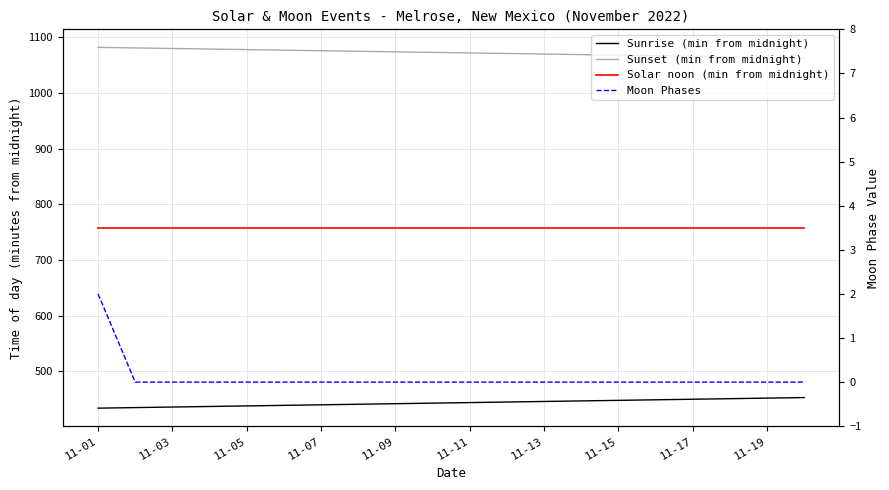

At 11-19, list the series in order from smallest to largest.

Moon Phases, Sunrise (min from midnight), Solar noon (min from midnight), Sunset (min from midnight)